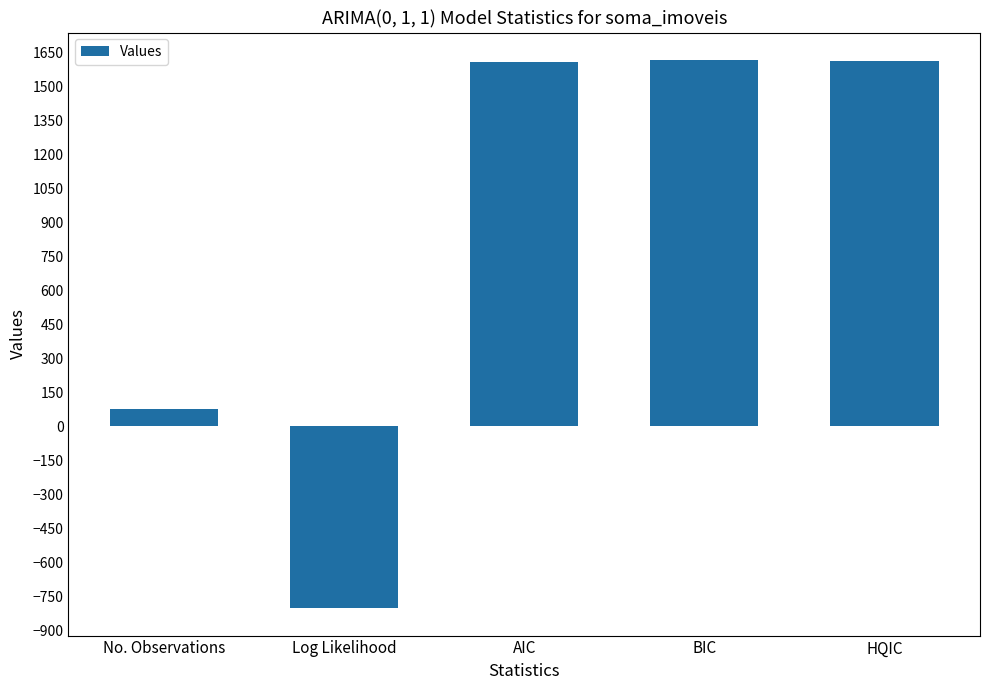

What is the difference between the maximum and minimum values?

2417.0